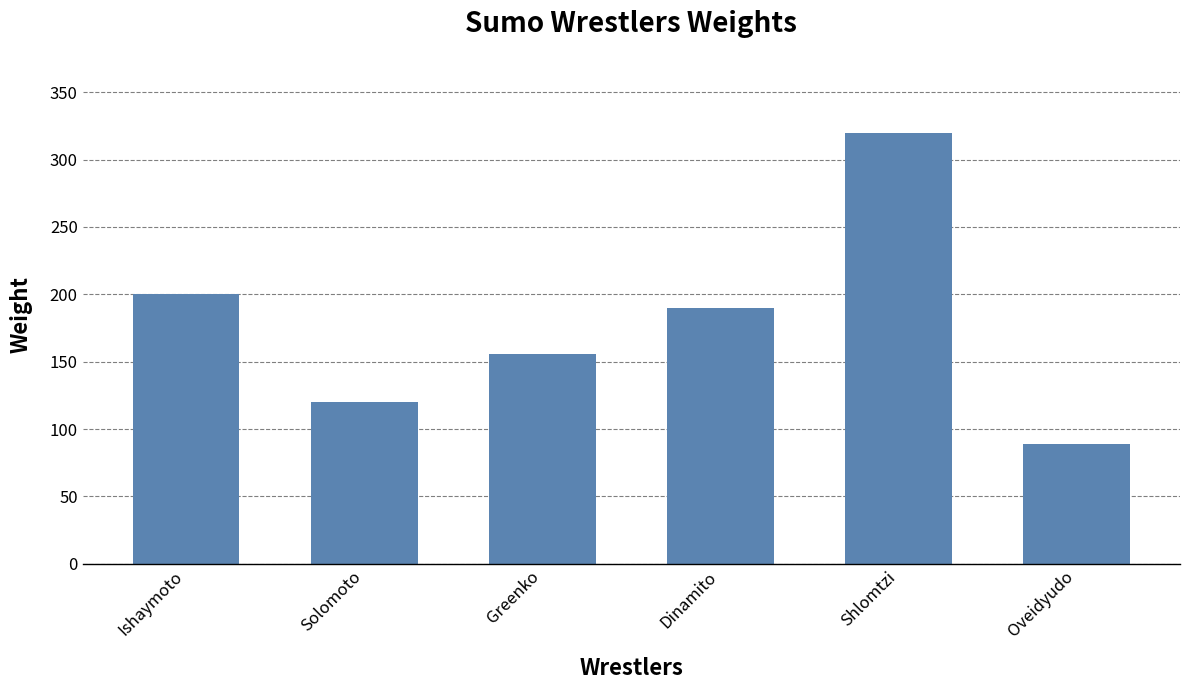

Reading left to right, extract all data points from this chart.

Ishaymoto=200	Solomoto=120	Greenko=156	Dinamito=190	Shlomtzi=320	Oveidyudo=89